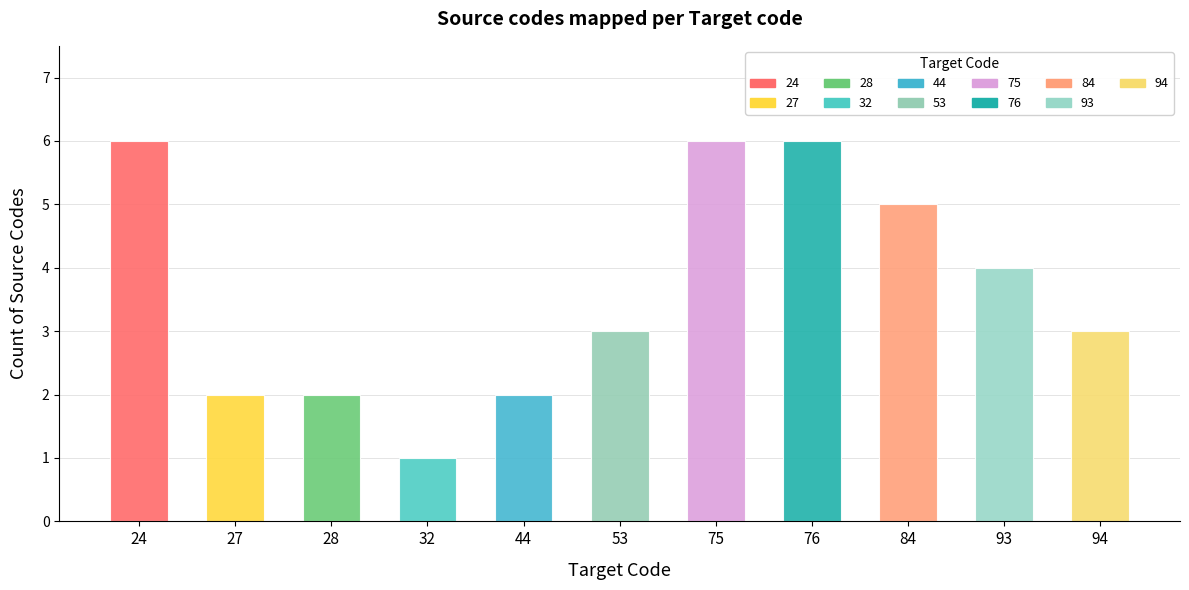

True or false: the data shows 4 at 27.

False